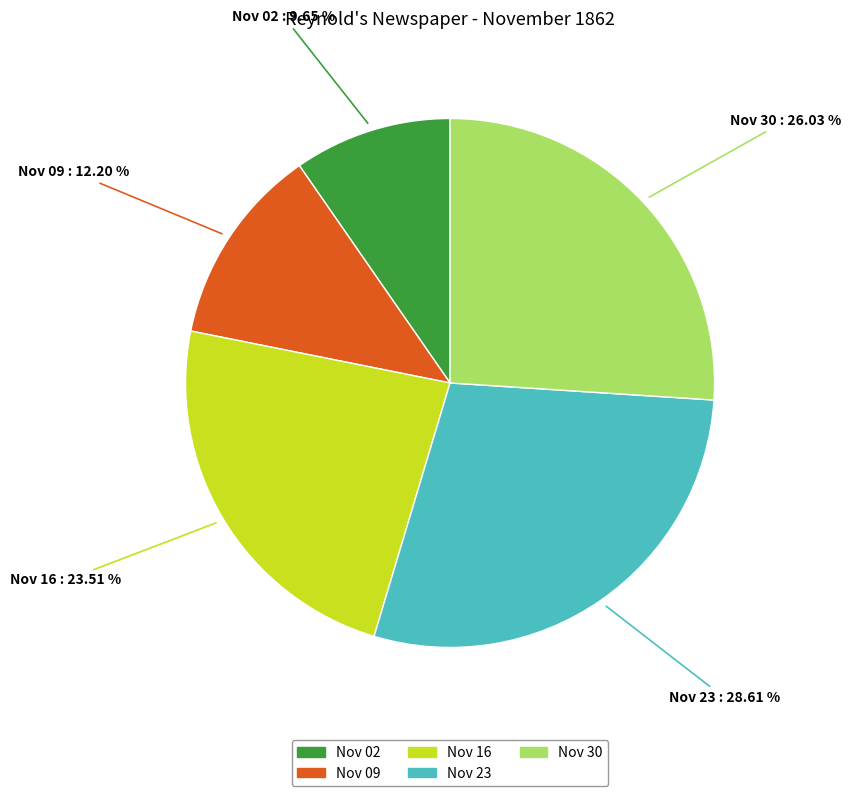

Between Nov 09 and Nov 16, which is larger?

Nov 16